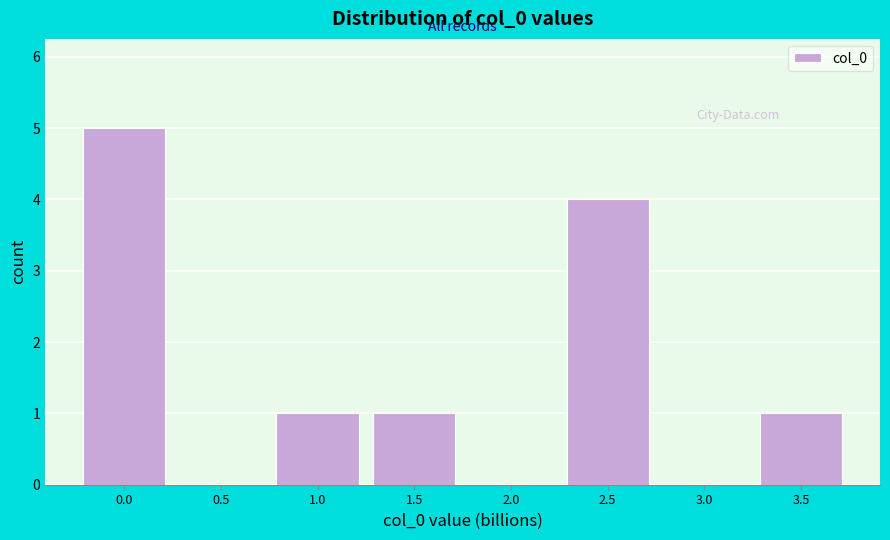

Reading left to right, transcribe all the data shown in this chart.

0.0=5	0.5=0	1.0=1	1.5=1	2.0=0	2.5=4	3.0=0	3.5=1